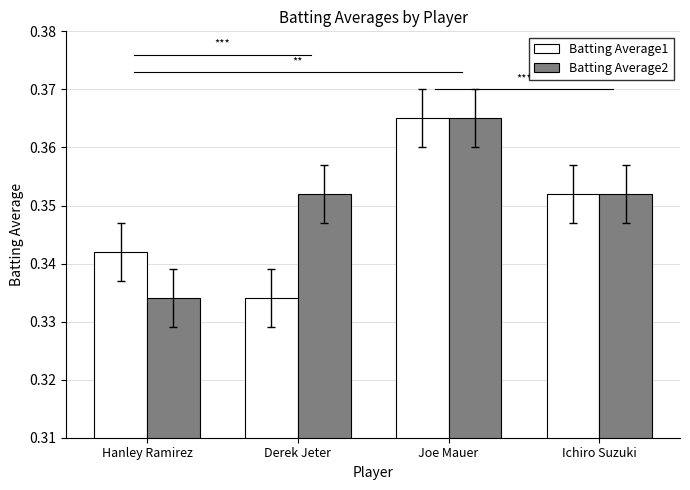

Which category has the highest value in the Batting Average2 series?

Joe Mauer